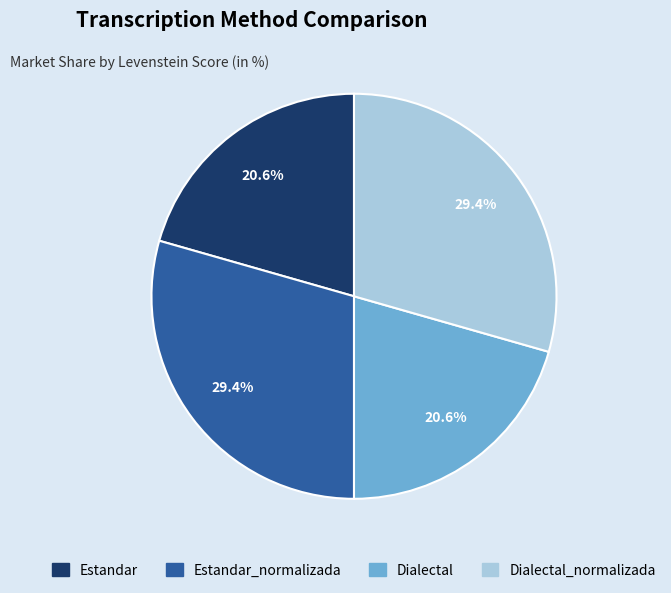

Between Dialectal_normalizada and Dialectal, which is larger?

Dialectal_normalizada